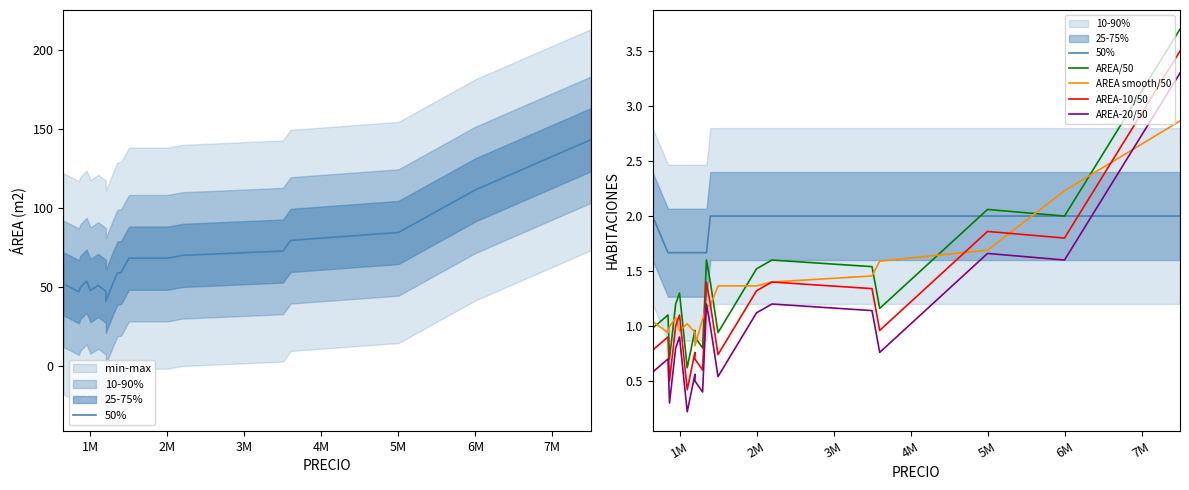

At which category does AREA-20/50 reach its first local peak?

1M